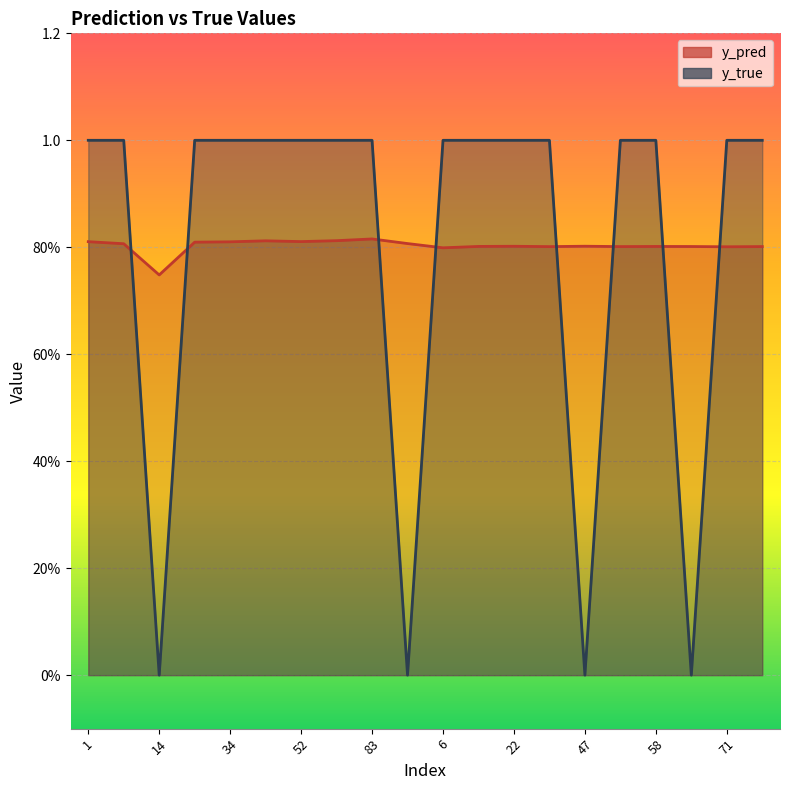

Is it true that y_true equals 1.0 at 9?

True